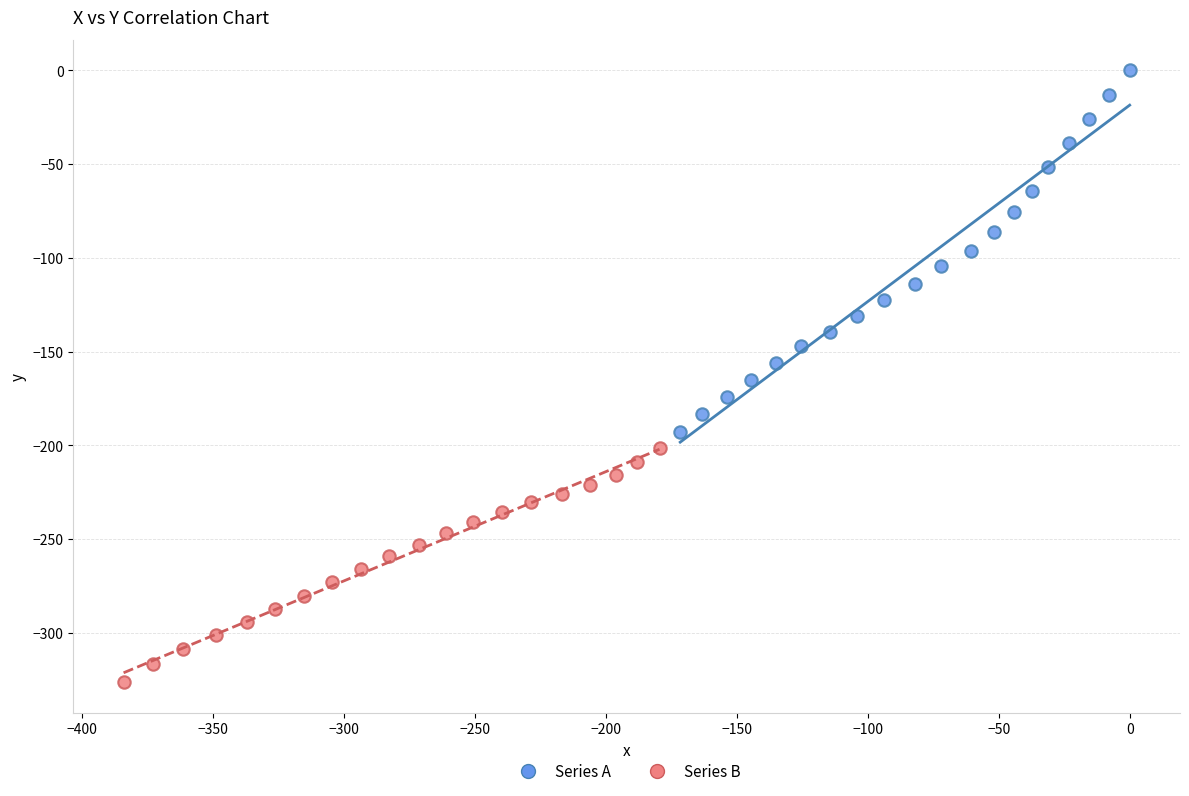

Which series contains the highest Y value?

Series A